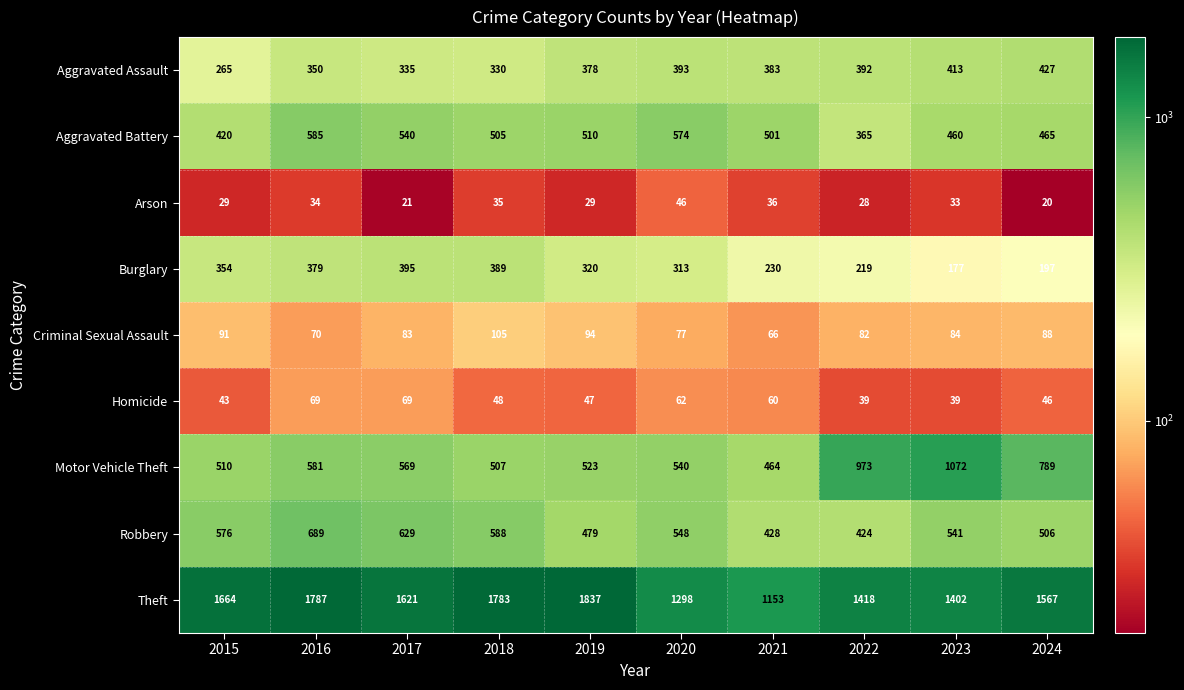

What is the total value across all series at 2018?

4290